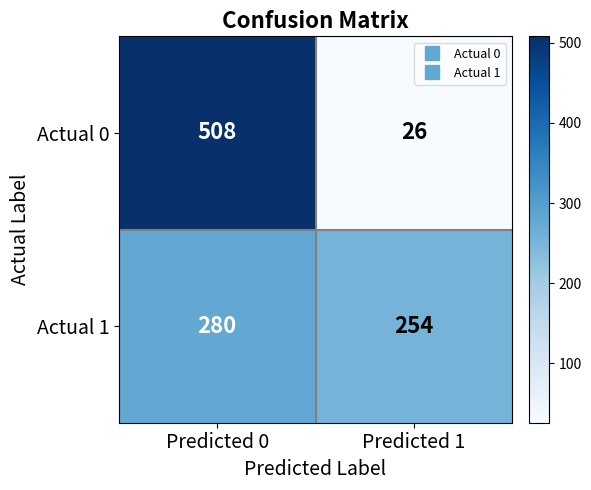

What is the spread (max minus min) of values at Predicted 1?

228